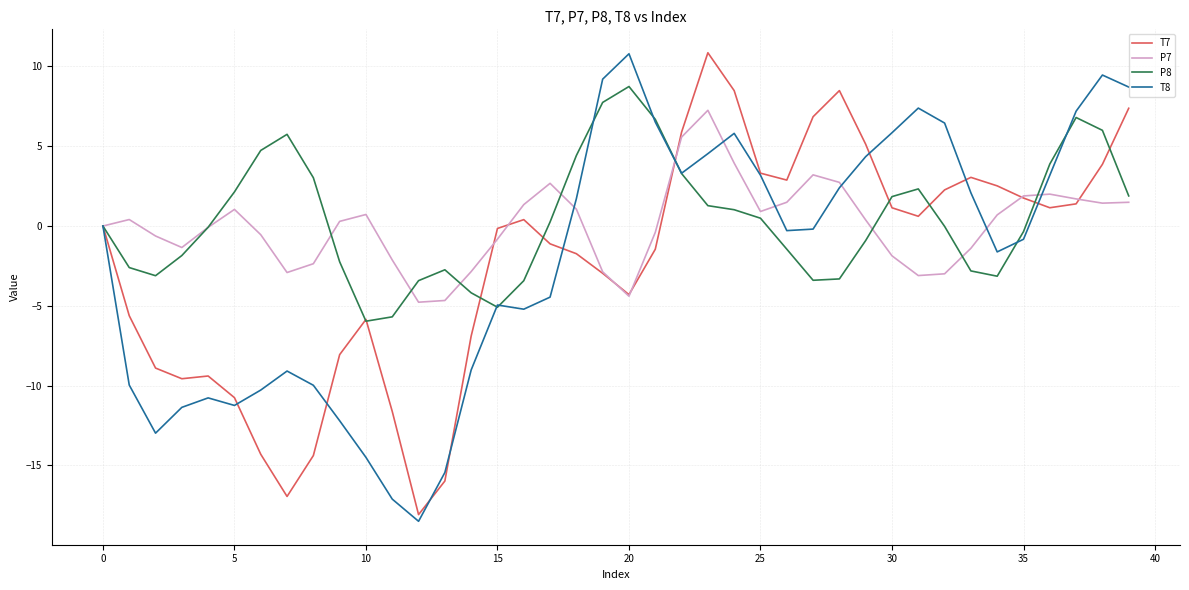

What is the highest value of the P8 series?

8.7